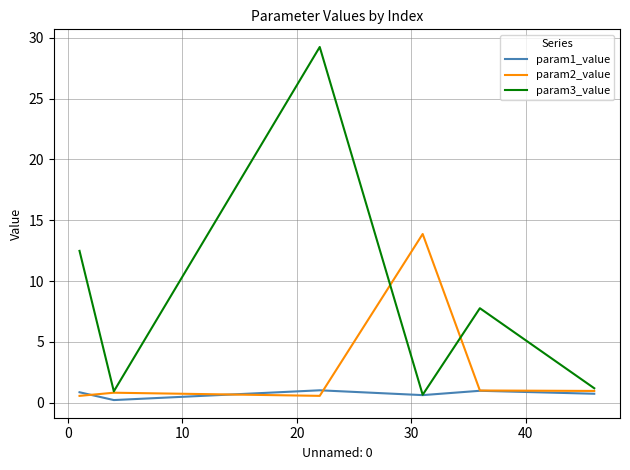

Which series has the widest spread of values?

param3_value